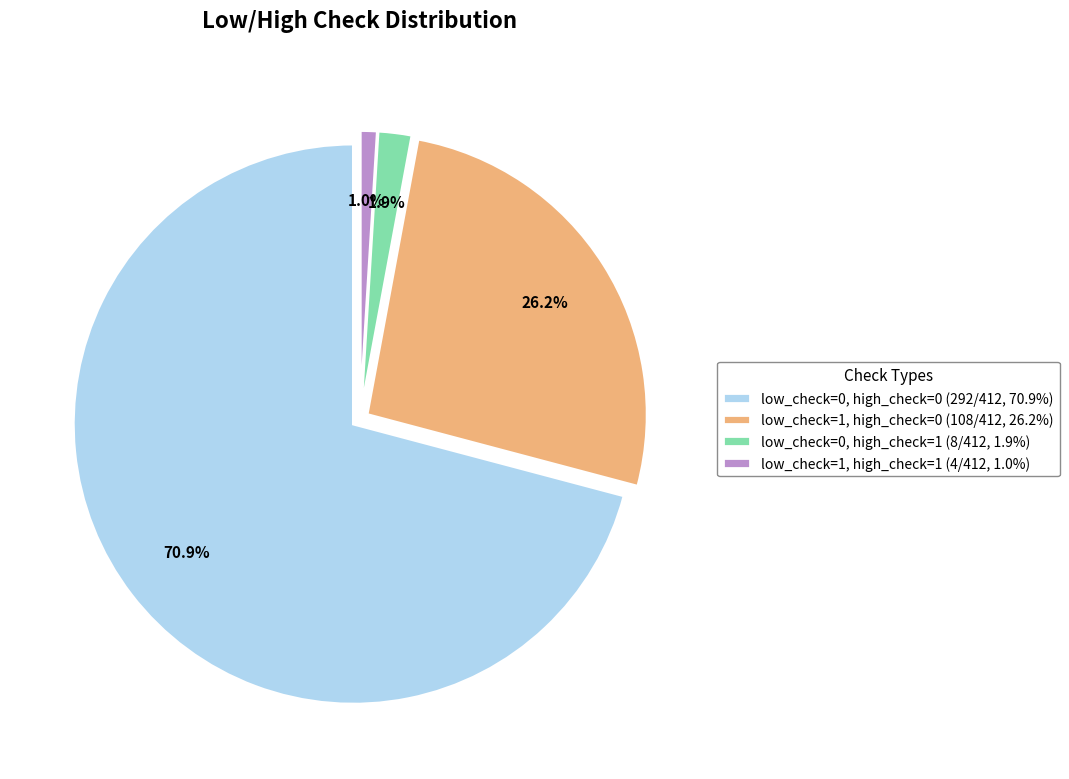

Does any single category account for the majority?

Yes